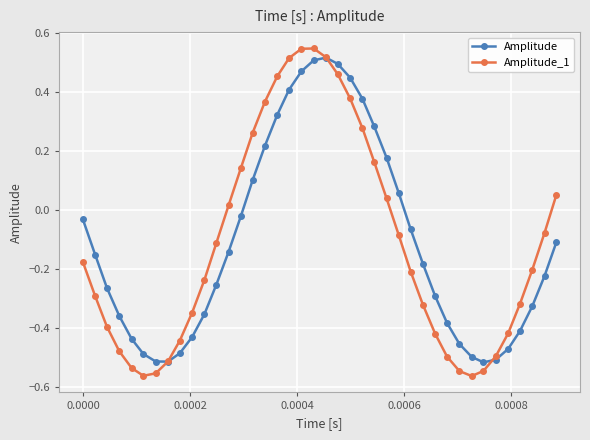

At how many categories does at least one series exceed 0?

16